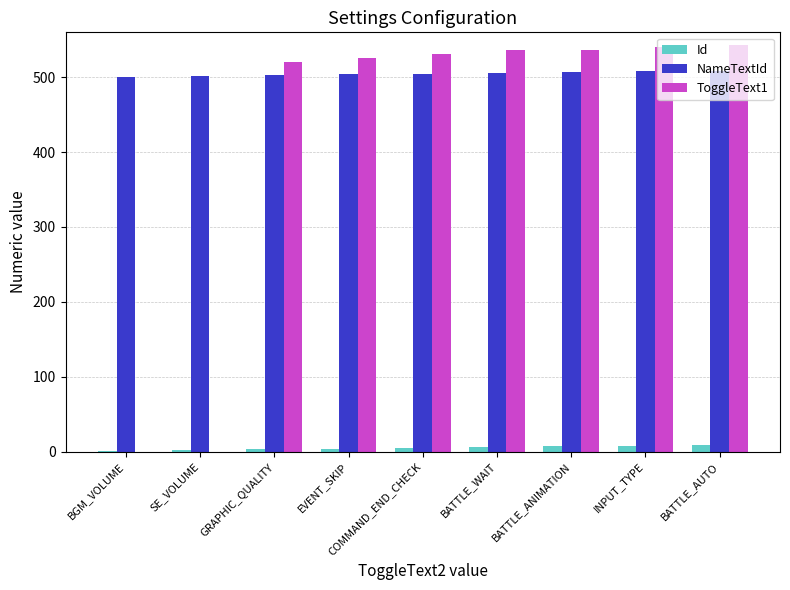

Is the value of NameTextId at GRAPHIC_QUALITY greater than the value of ToggleText1 at BATTLE_WAIT?

No